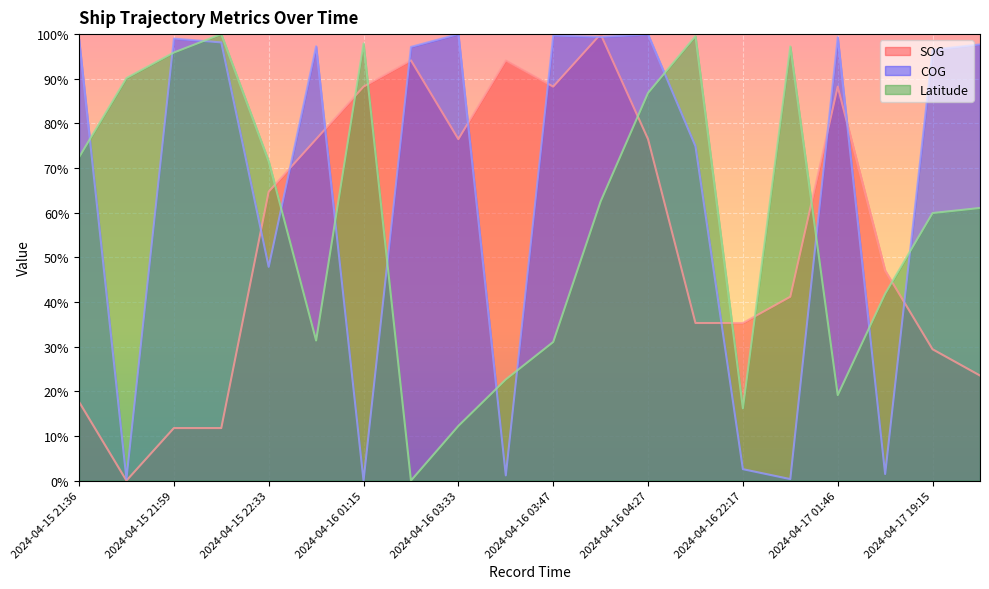

At which category is the sum across all series the highest?

2024-04-16 04:27